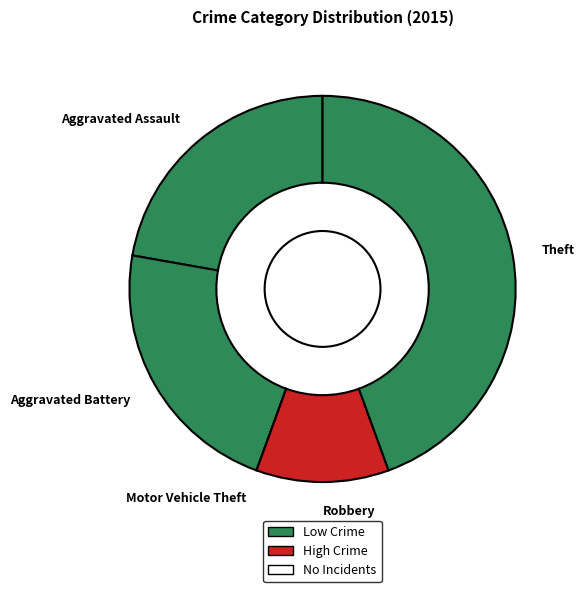

Which slice is the largest?

Theft